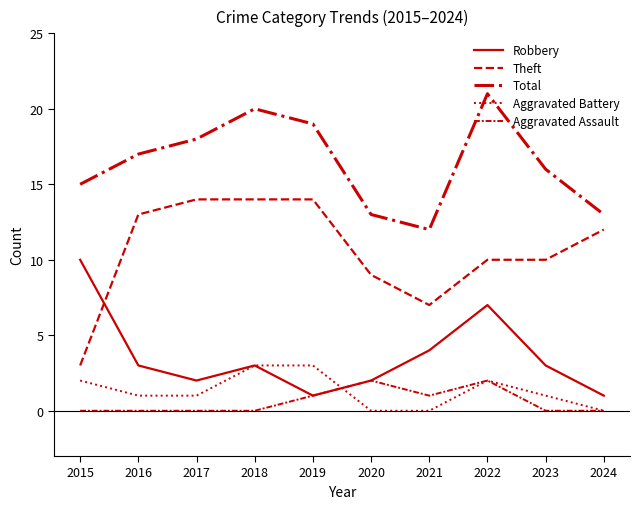

Reading left to right, transcribe all the data shown in this chart.

Robbery: 10	3	2	3	1	2	4	7	3	1
Theft: 3	13	14	14	14	9	7	10	10	12
Total: 15	17	18	20	19	13	12	21	16	13
Aggravated Battery: 2	1	1	3	3	0	0	2	1	0
Aggravated Assault: 0	0	0	0	1	2	1	2	0	0